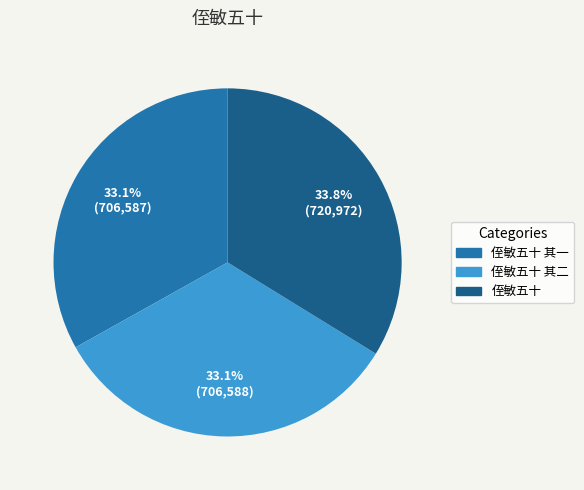

Is there a majority slice in this chart?

No